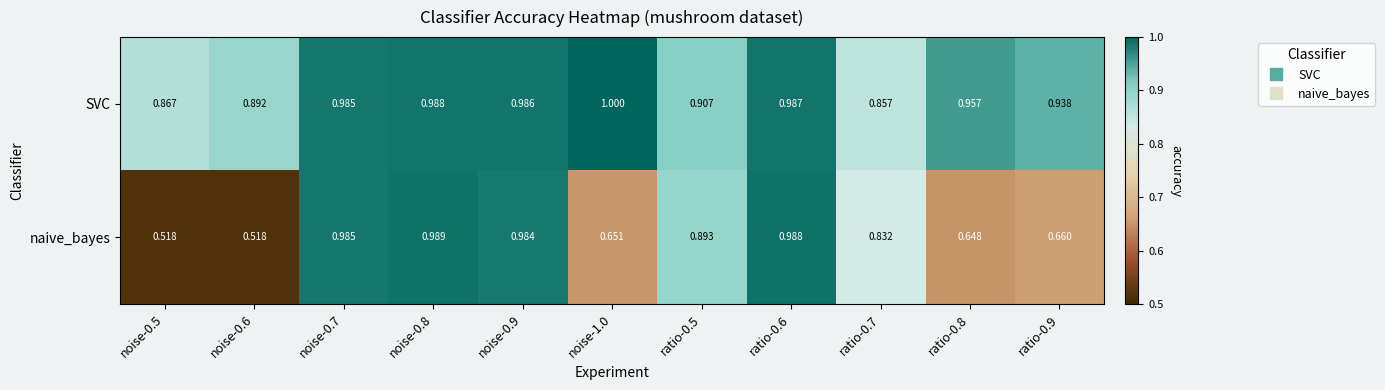

Which series has the widest spread of values?

naive_bayes